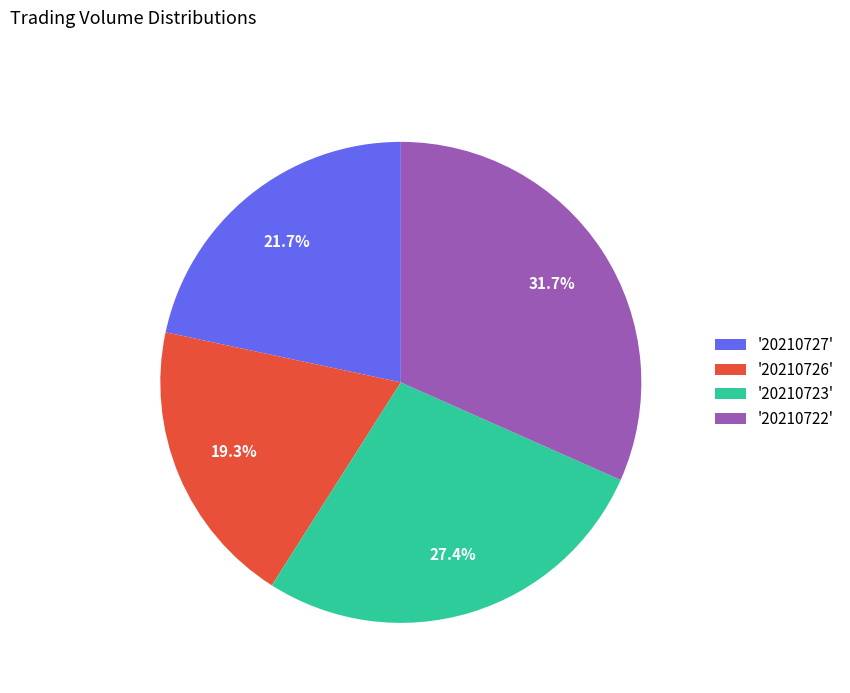

Combined, do '20210727' and '20210723' account for over 50%?

No